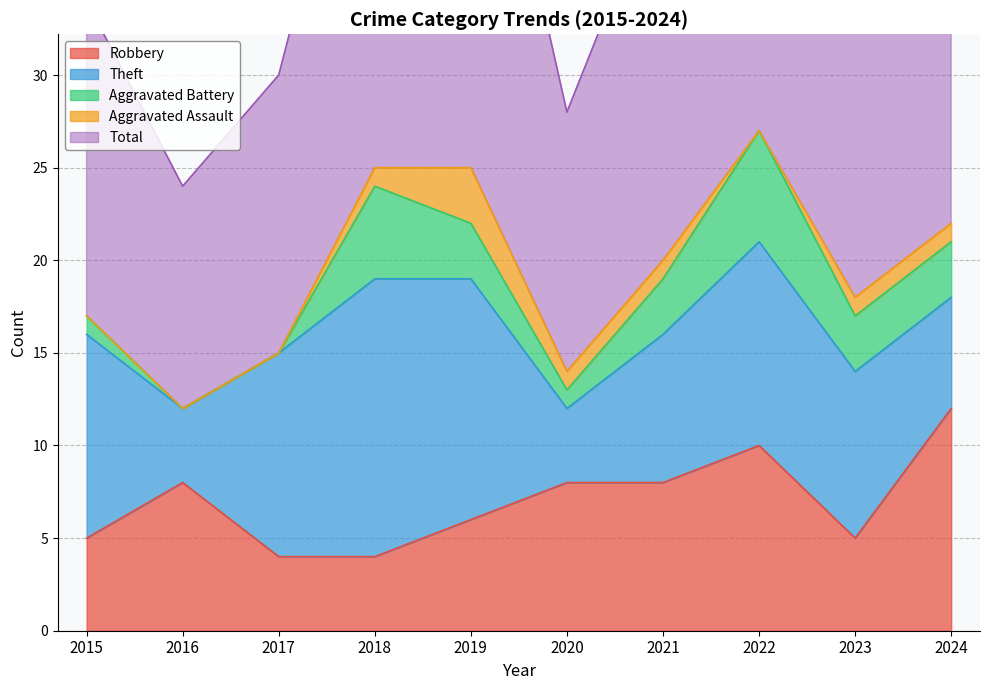

What are all the series names shown in the legend?

Robbery, Theft, Aggravated Battery, Aggravated Assault, Total